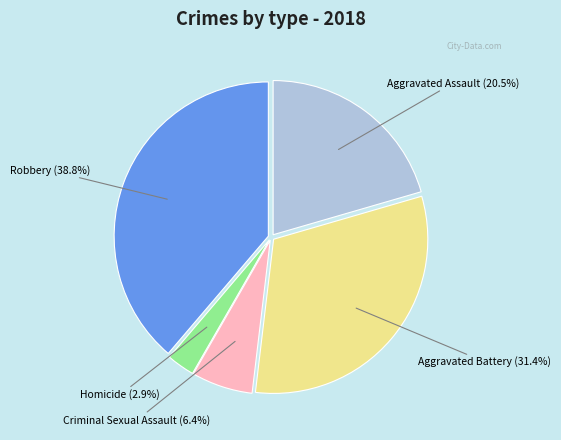

Does any single category account for the majority?

No